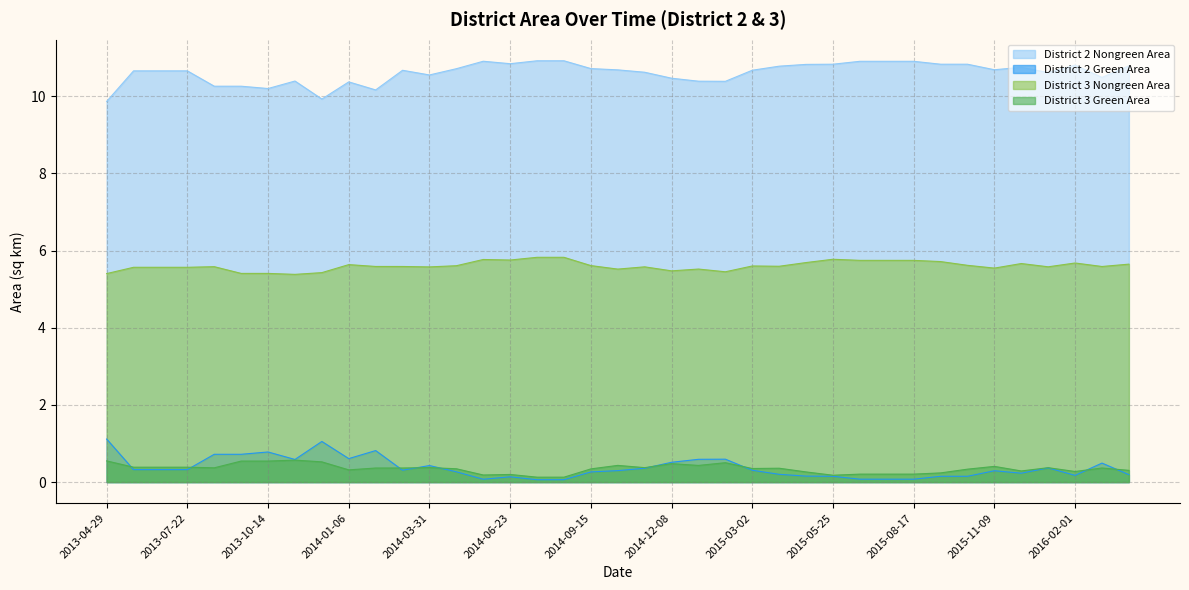

What is the total value across all series at 2015-04-27?

16.9